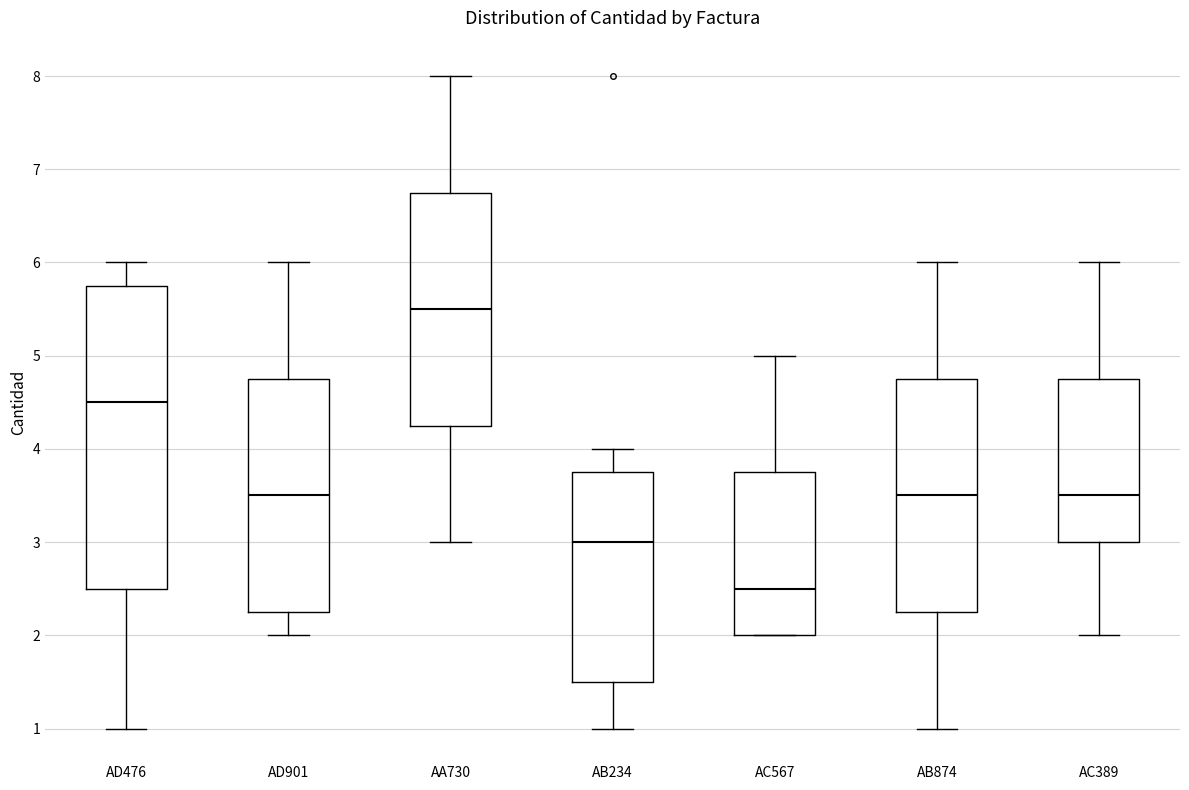

Comparing the boxes themselves (not the whiskers), which one is the tallest?

AD476